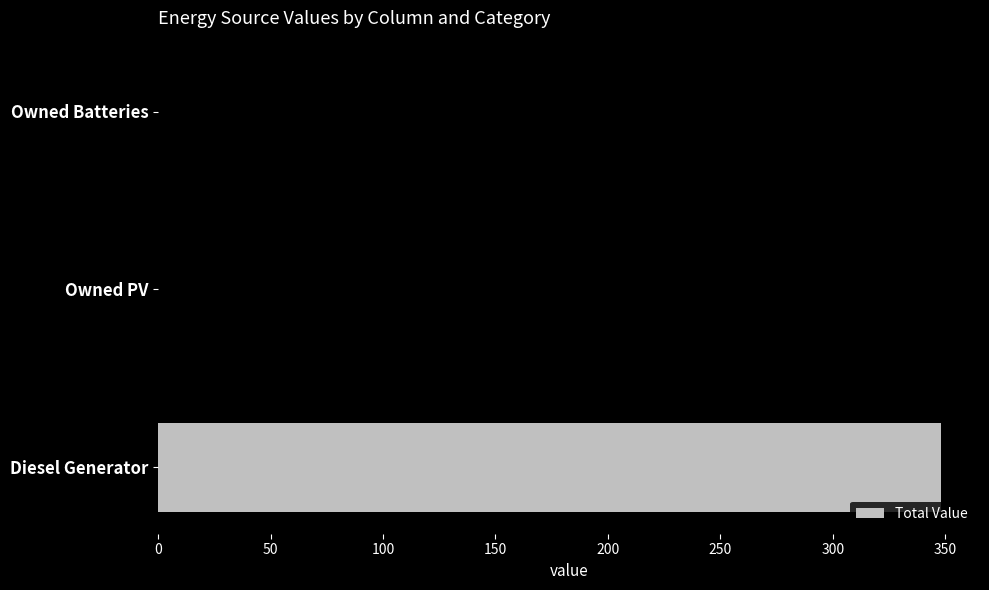

What is the sum of the values at Diesel Generator and Owned Batteries?

348